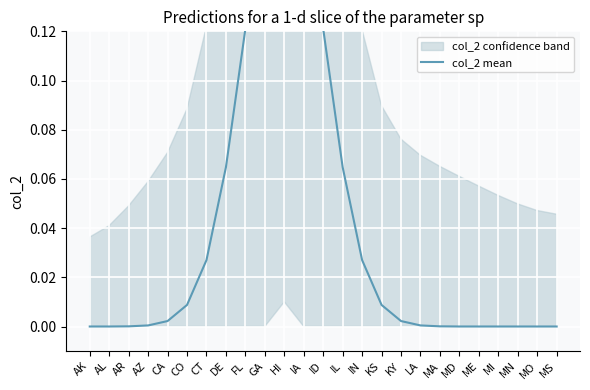

Reading right to left, transcribe all the data shown in this chart.

MS=0.0	MO=0.0	MN=0.0	MI=0.0	ME=0.0	MD=0.0	MA=0.0	LA=0.0	KY=0.0	KS=0.0	IN=0.0	IL=0.1	ID=0.1	IA=0.2	HI=0.2	GA=0.2	FL=0.1	DE=0.1	CT=0.0	CO=0.0	CA=0.0	AZ=0.0	AR=0.0	AL=0.0	AK=0.0